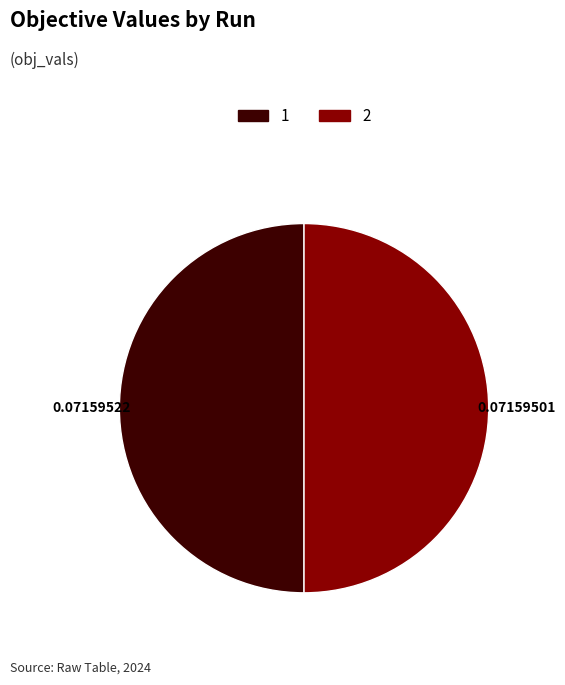

Combined, do 1 and 2 account for over 50%?

Yes